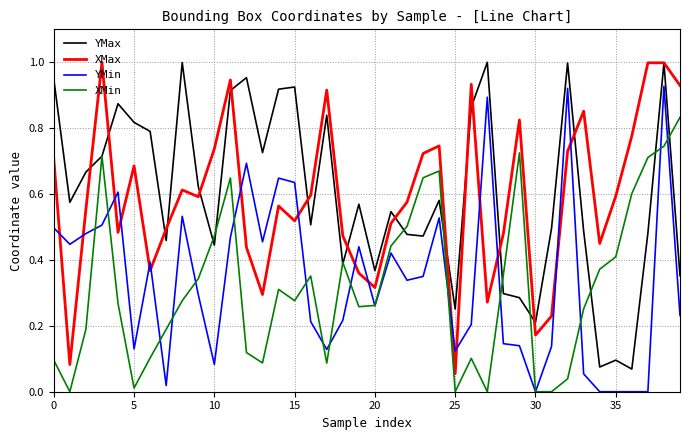

True or false: YMin and YMax intersect in this chart.

False